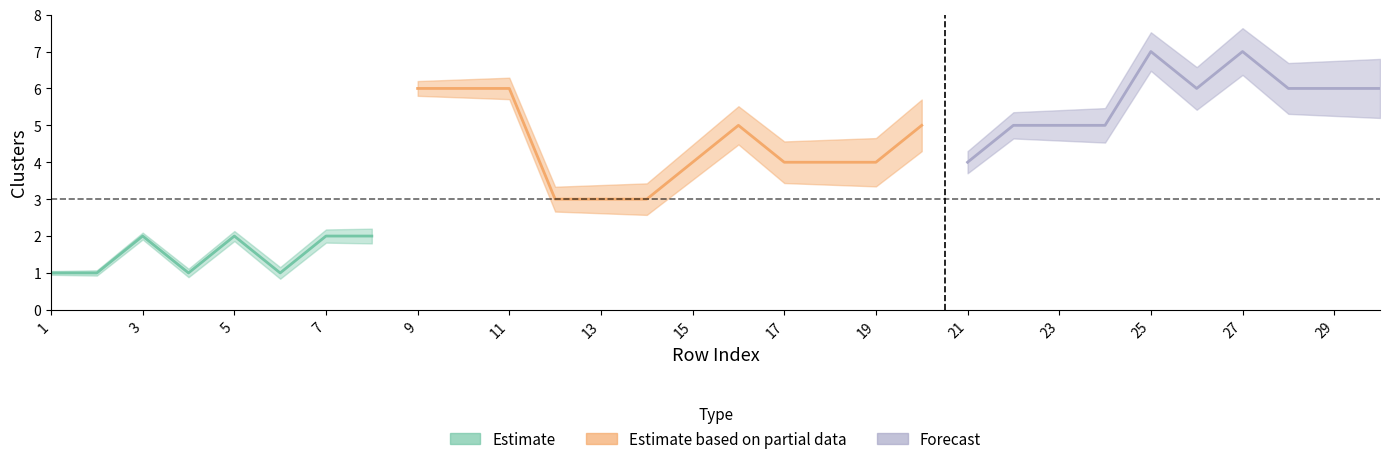

Count the clusters values in the range 2 to 6.

24